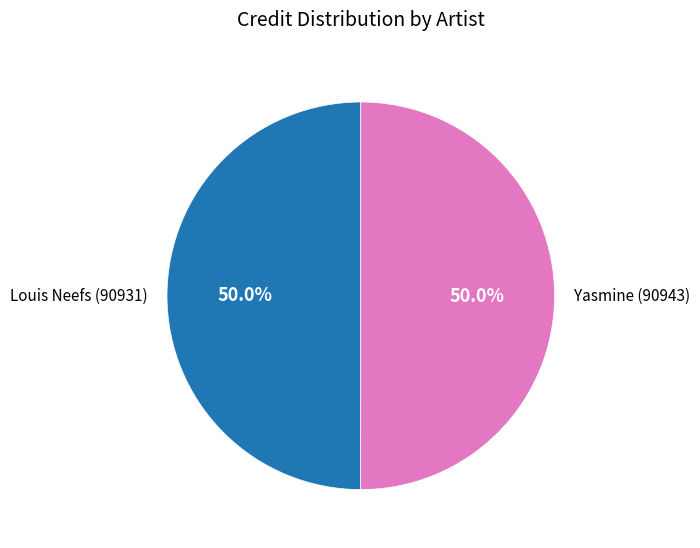

Count the number of slices in the pie.

2